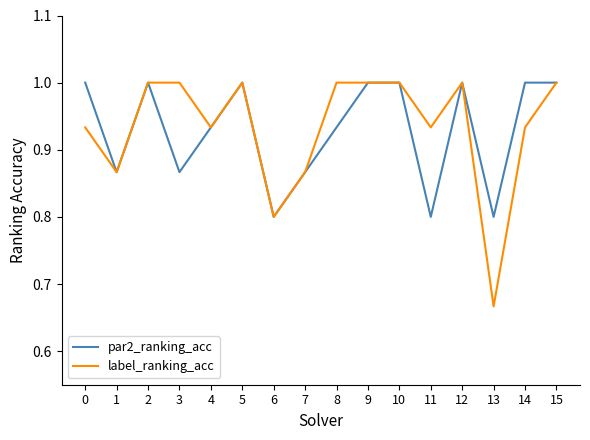

Which series has the widest spread of values?

label_ranking_acc